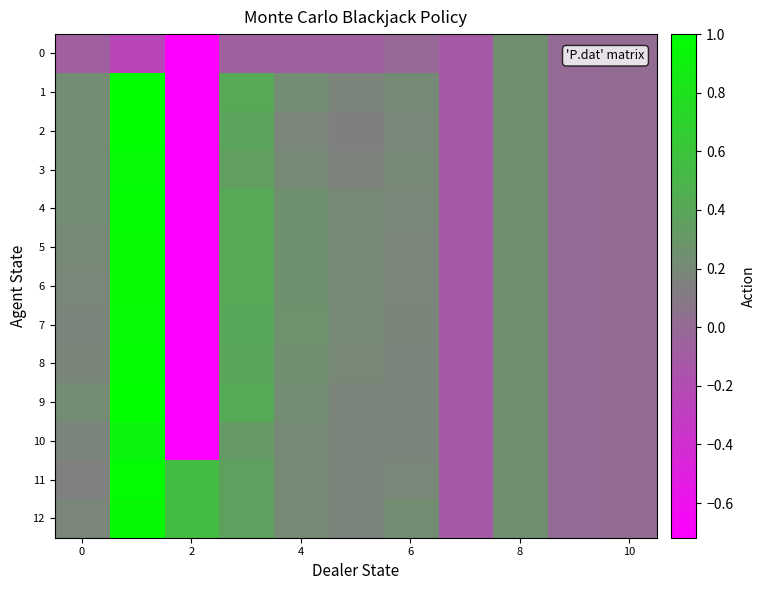

Reading right to left, extract all data points from this chart.

0: 0.0	0.0	0.2	-0.1	-0.0	-0.1	-0.1	-0.1	-0.7	-0.2	-0.1
1: 0.0	0.0	0.2	-0.1	0.2	0.2	0.2	0.4	-0.7	1.0	0.2
2: 0.0	0.0	0.2	-0.1	0.2	0.1	0.2	0.4	-0.7	1.0	0.2
3: 0.0	0.0	0.2	-0.1	0.2	0.2	0.2	0.4	-0.7	1.0	0.2
4: 0.0	0.0	0.2	-0.1	0.2	0.2	0.2	0.4	-0.7	1.0	0.2
5: 0.0	0.0	0.2	-0.1	0.2	0.2	0.3	0.4	-0.7	1.0	0.2
6: 0.0	0.0	0.2	-0.1	0.2	0.2	0.3	0.4	-0.7	1.0	0.2
7: 0.0	0.0	0.2	-0.1	0.2	0.2	0.3	0.4	-0.7	1.0	0.2
8: 0.0	0.0	0.2	-0.1	0.2	0.2	0.2	0.4	-0.7	1.0	0.2
9: 0.0	0.0	0.2	-0.1	0.2	0.2	0.2	0.4	-0.7	1.0	0.2
10: 0.0	0.0	0.2	-0.1	0.2	0.2	0.2	0.3	-0.7	0.9	0.2
11: 0.0	0.0	0.2	-0.1	0.2	0.2	0.2	0.4	0.5	1.0	0.2
12: 0.0	0.0	0.2	-0.1	0.2	0.2	0.2	0.4	0.5	1.0	0.2